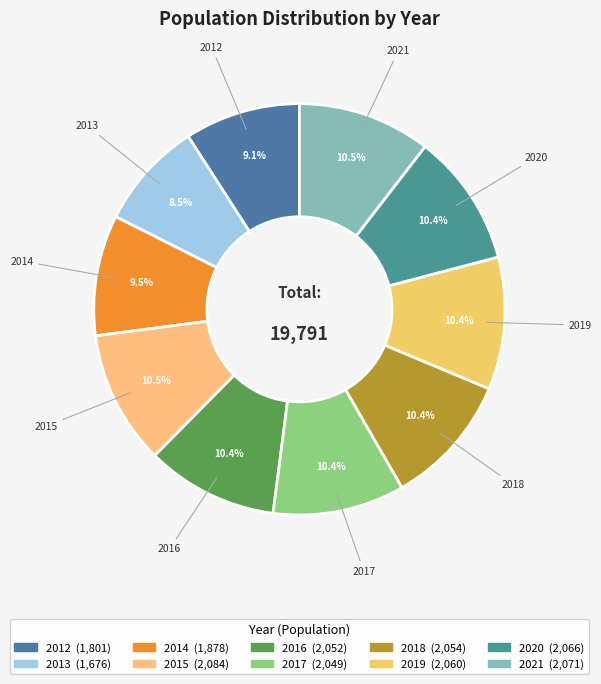

True or false: 2018 accounts for 10% of the total.

True